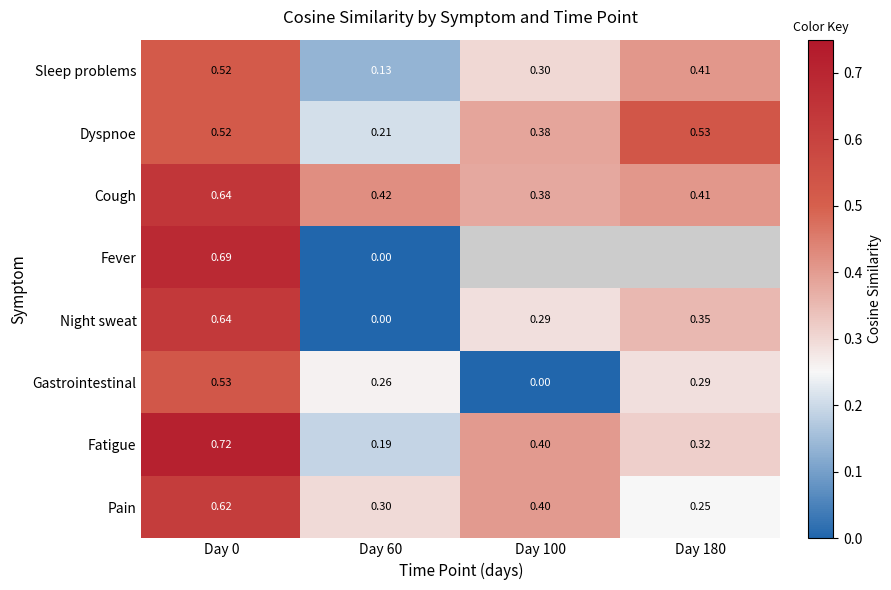

At how many categories does at least one series exceed 0?

4